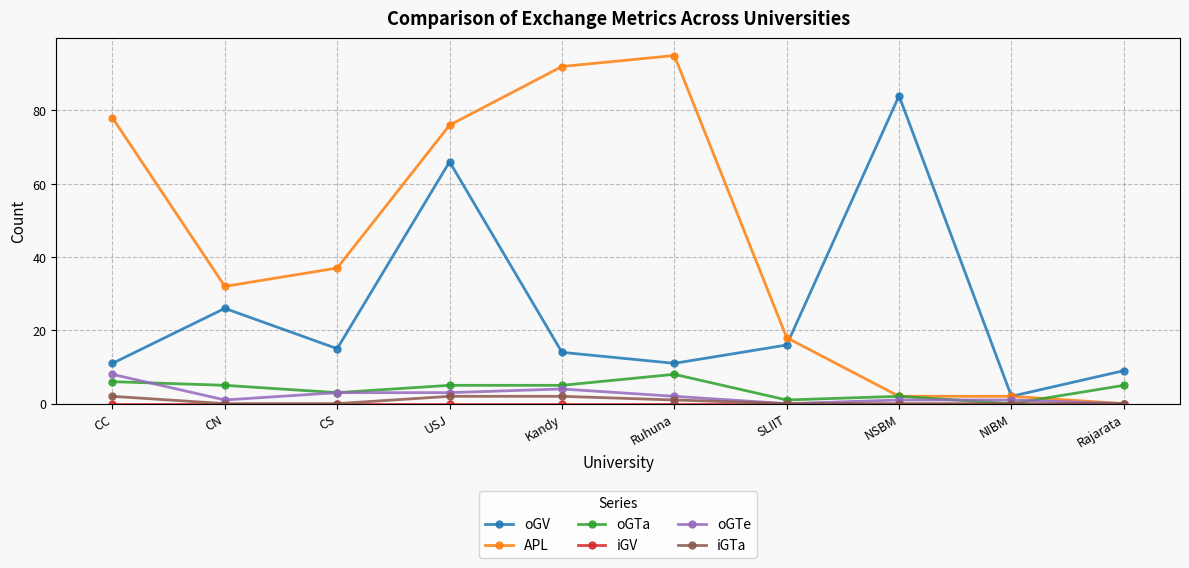

Is the value of oGTa at NSBM greater than the value of APL at USJ?

No